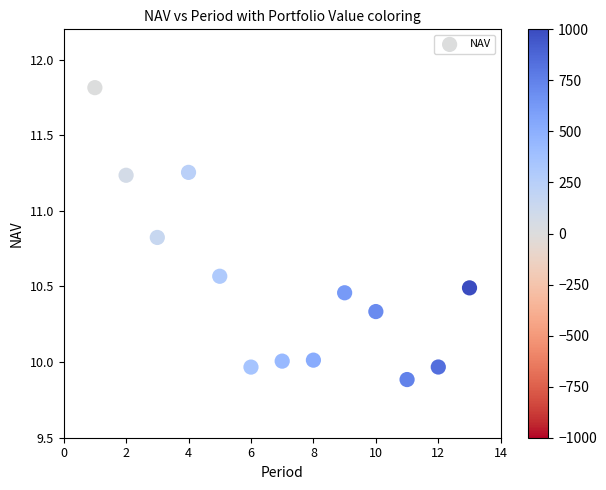

What is the range of Y values (max minus min)?

1.9